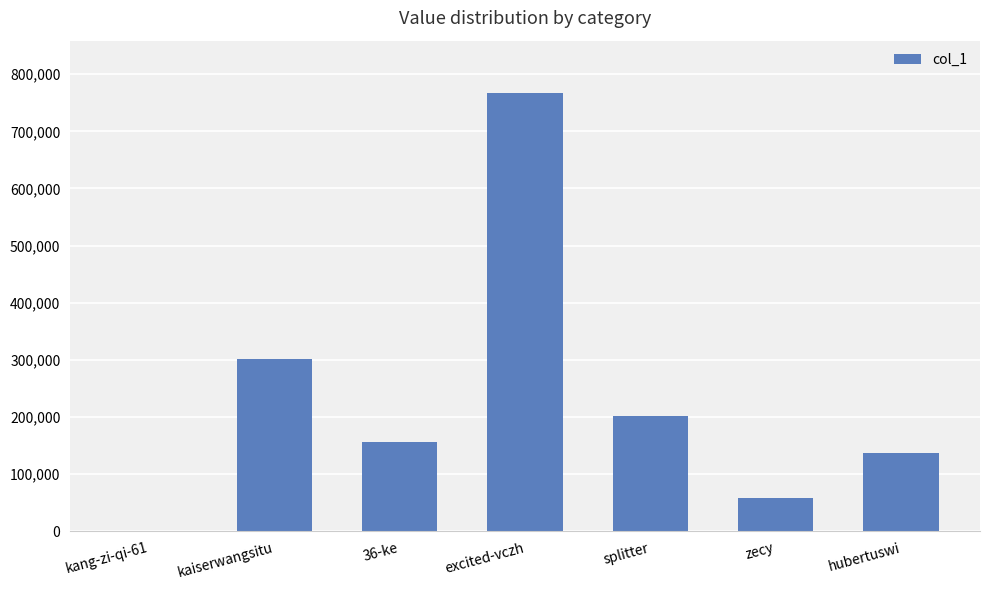

What is the average value?

231535